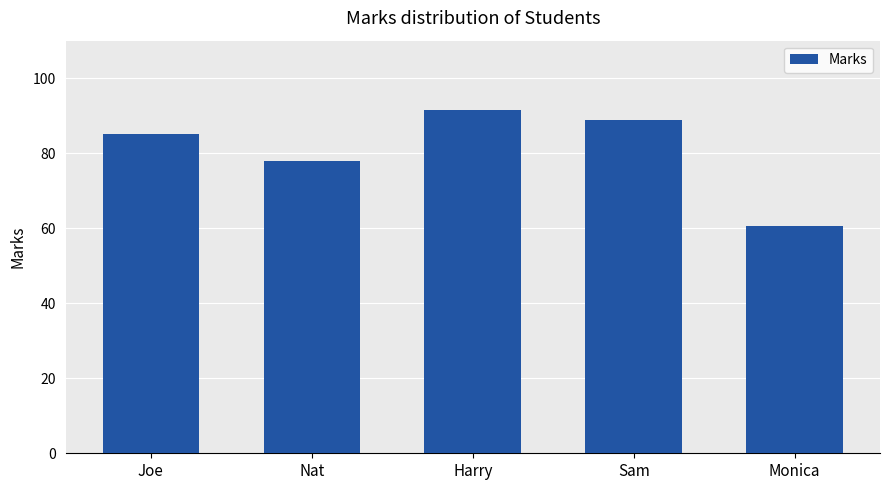

What is the value of the 1st bar from the left?

85.1